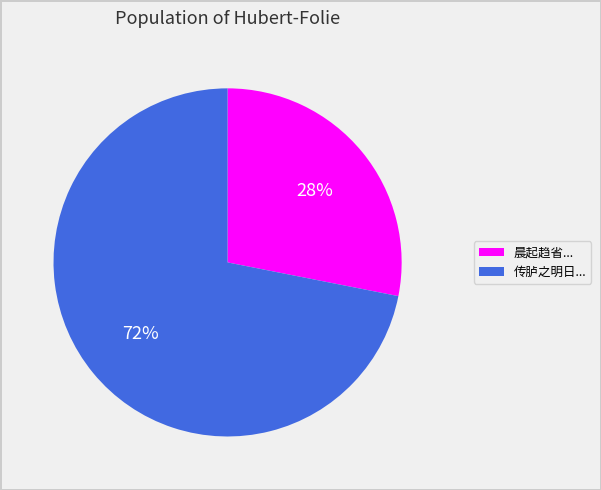

Is there a majority slice in this chart?

Yes